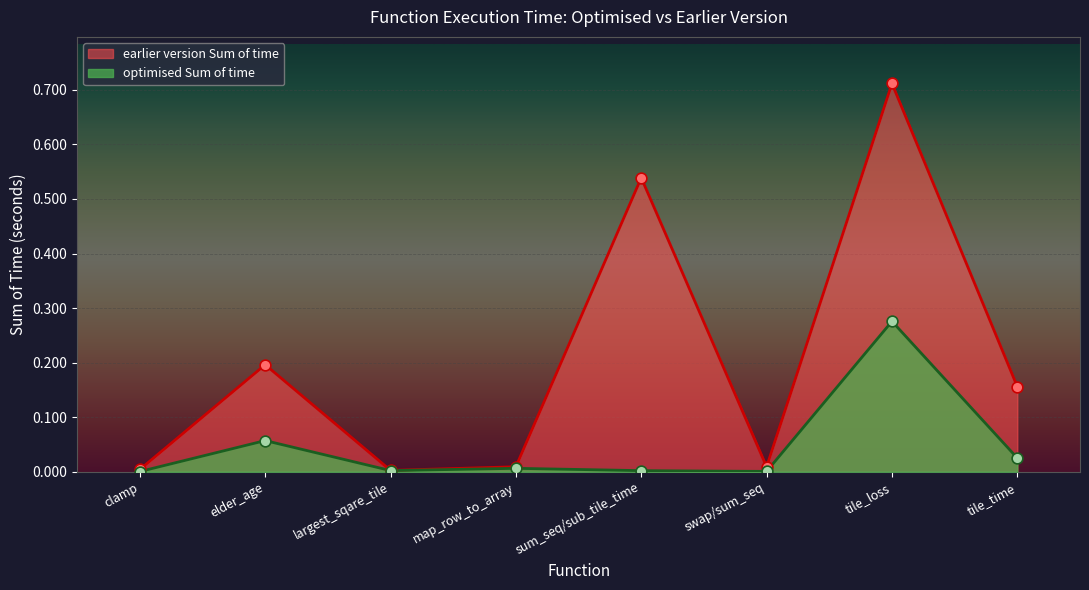

At how many categories does at least one series exceed 0?

8